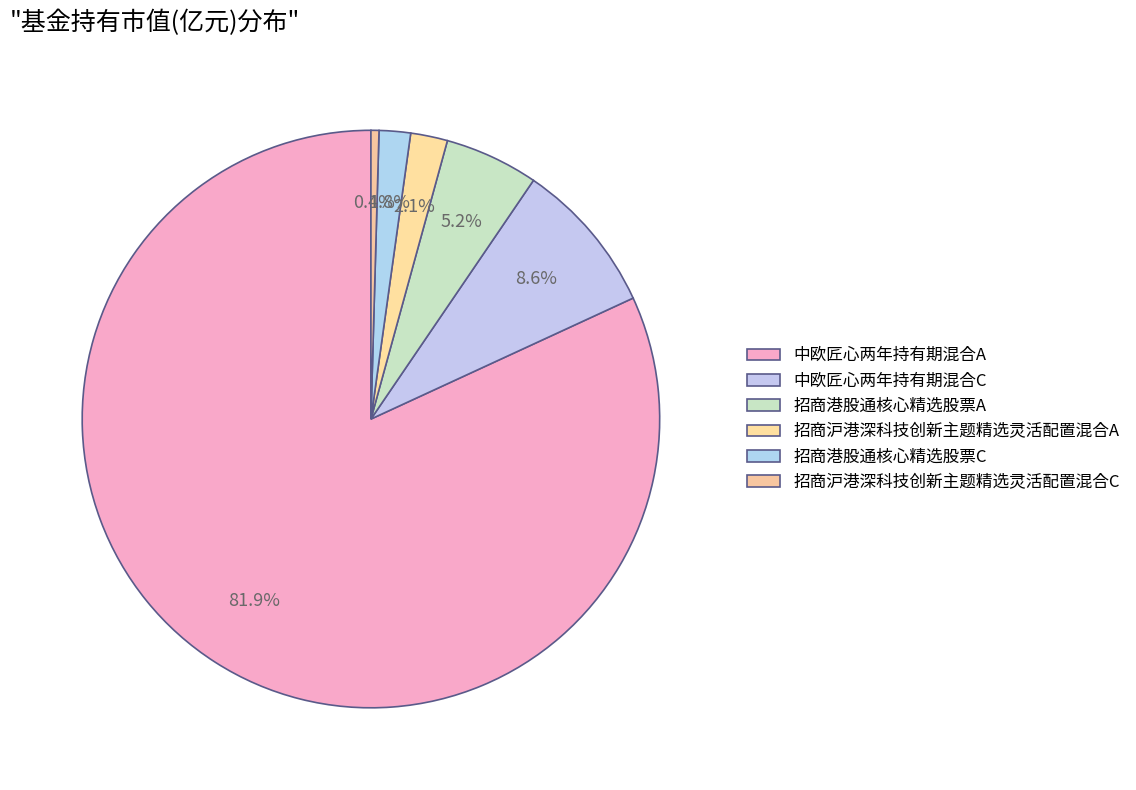

To the nearest percent, what portion does 招商港股通核心精选股票A represent?

5%